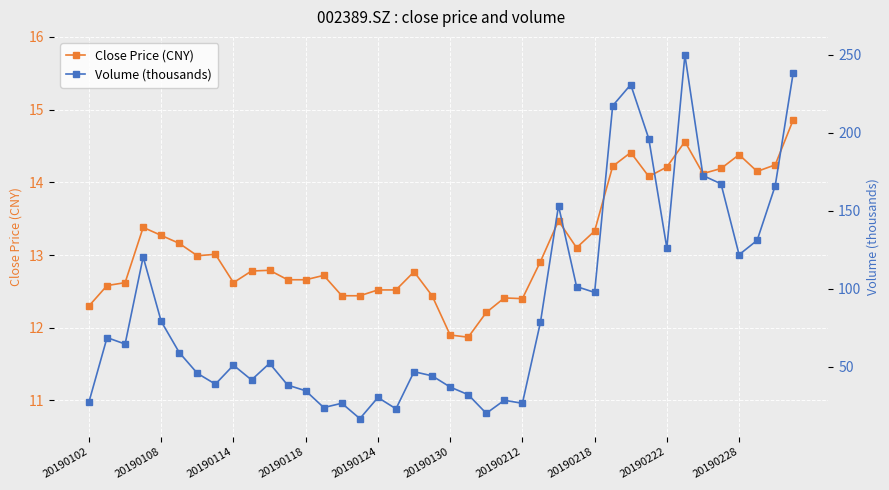

What is the value of the Close Price (CNY) point at the 20th from the left?

12.4